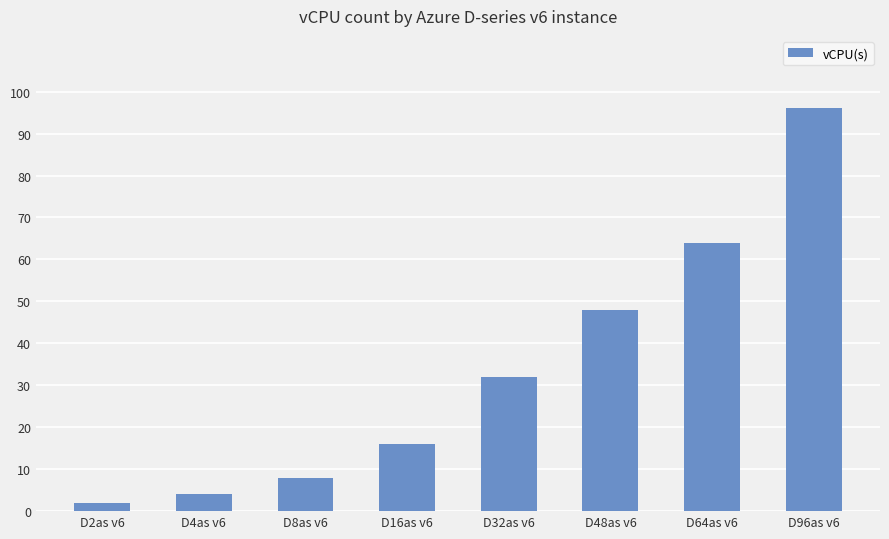

What is the value of the 4th bar from the left?

16